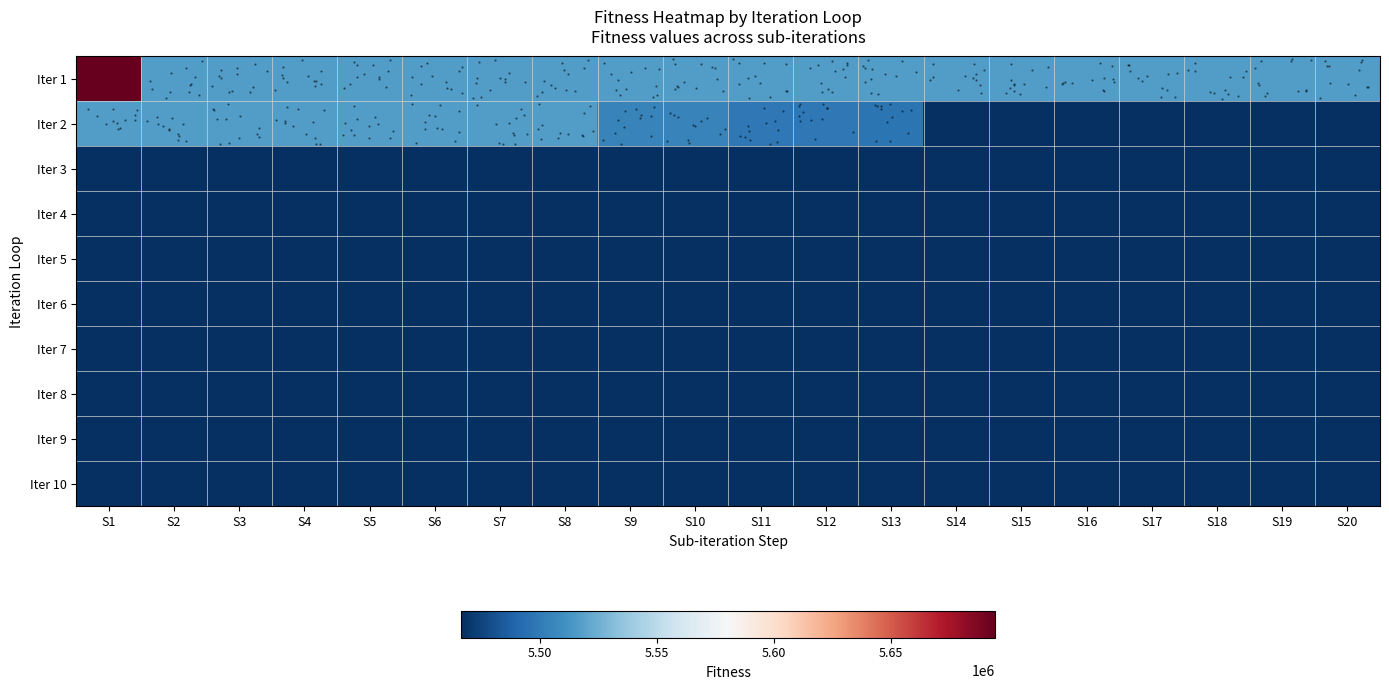

The value of Iter 1 at S16 is 7185624. True or false?

False